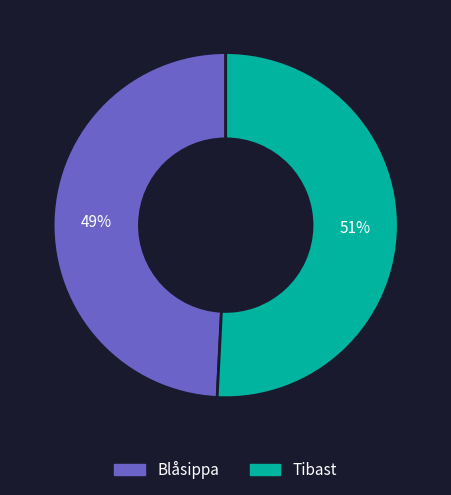

Does Blåsippa represent more than half of the total?

No